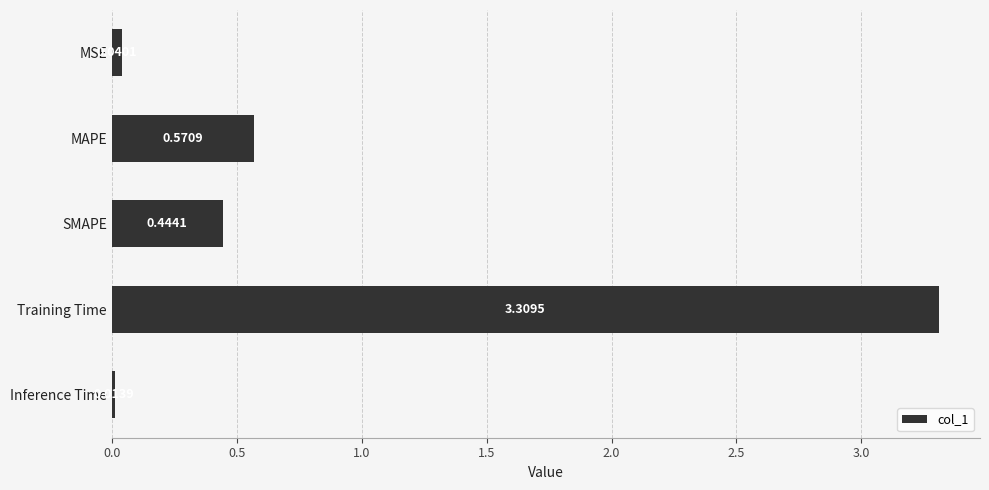

What is the difference between the maximum and minimum values?

3.3